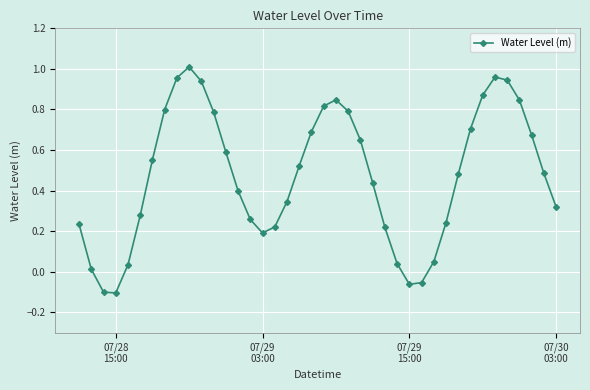

What is the difference between the maximum and minimum values?

1.1